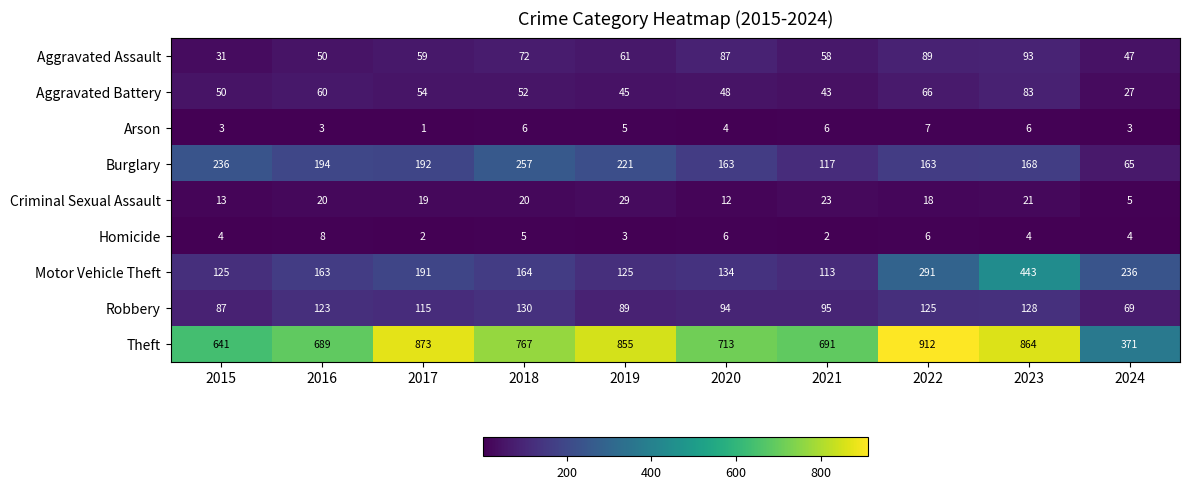

Which series has the largest total across all categories?

Theft